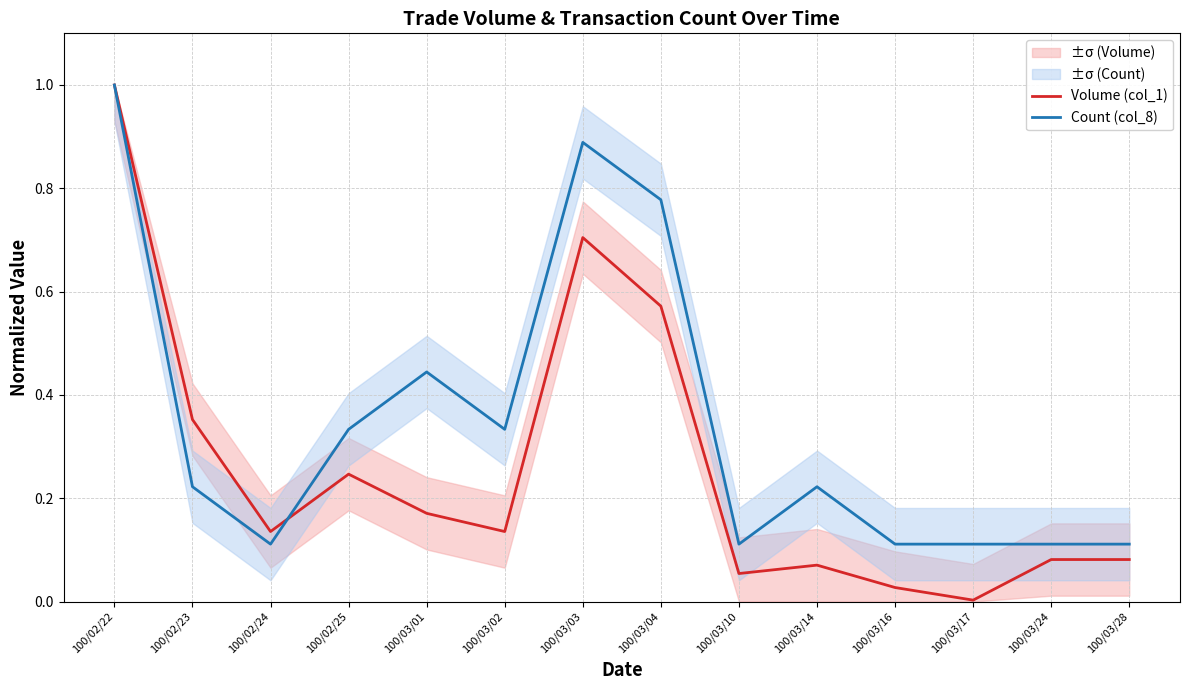

Which label corresponds to the largest value in the chart?

100/02/22